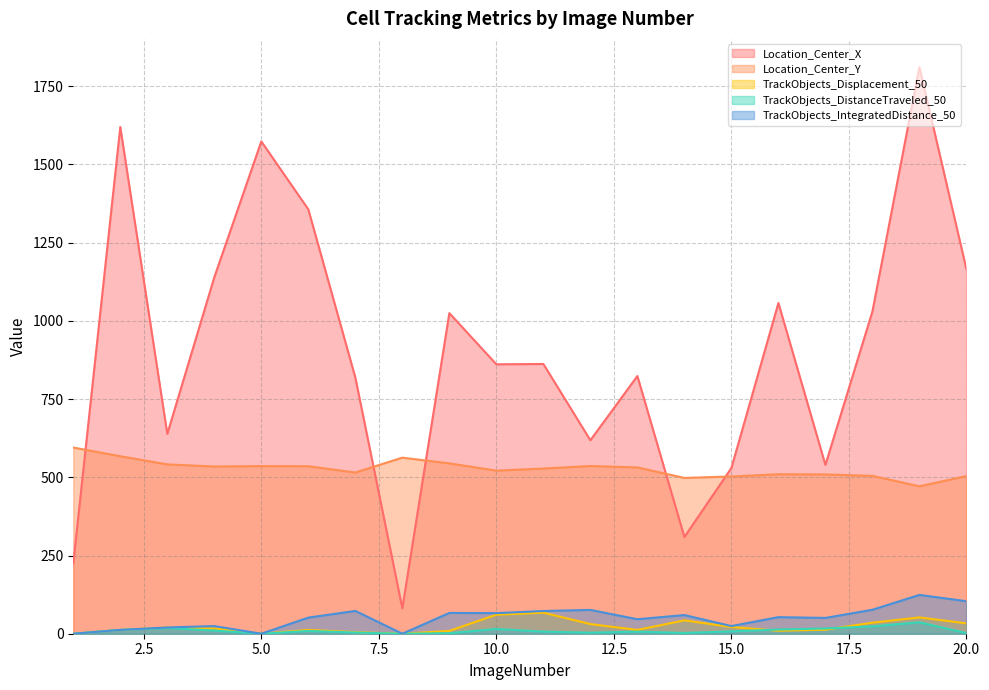

What is the value of the TrackObjects_DistanceTraveled_50 point at the 20th from the left?

2.1